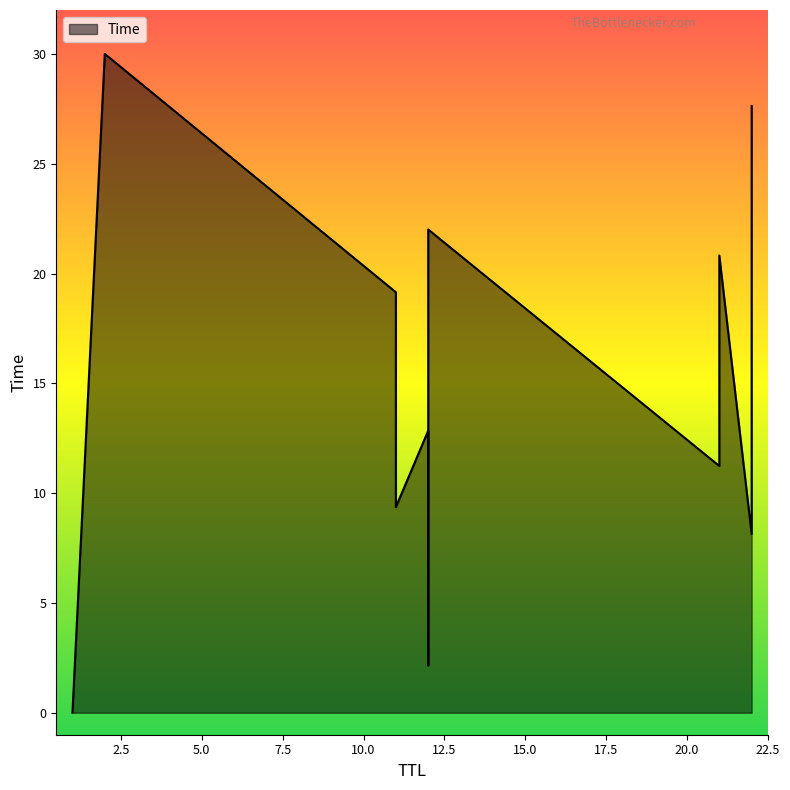

Rank the categories by value from lowest to highest.

1, 12, 22, 11, 21, 12, 22, 11, 21, 12, 22, 2